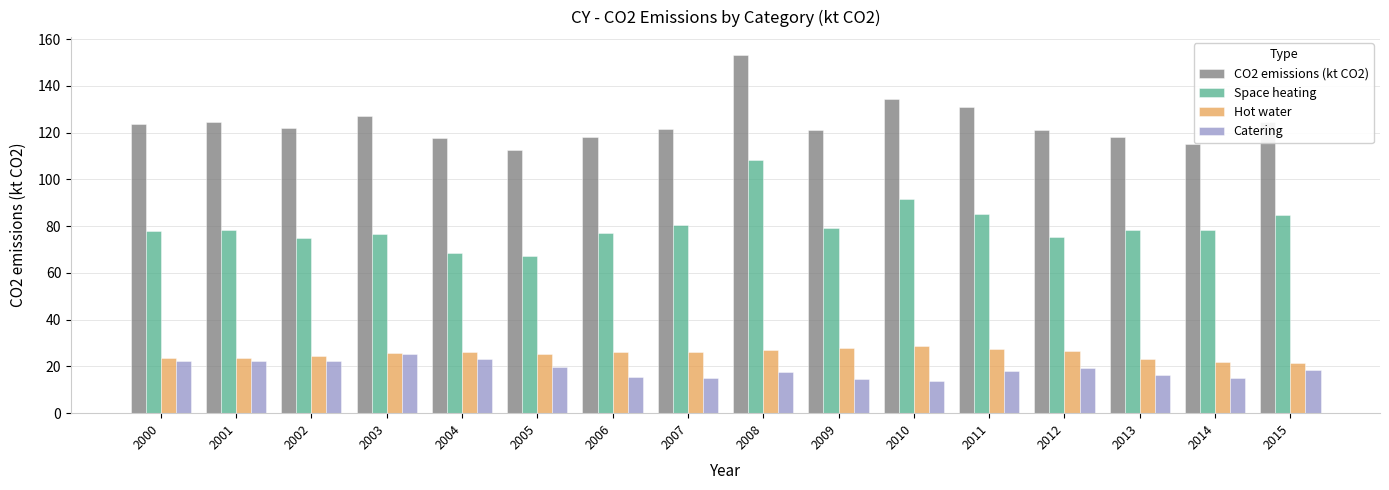

List the series in order of their peak value, highest first.

CO2 emissions (kt CO2), Space heating, Hot water, Catering